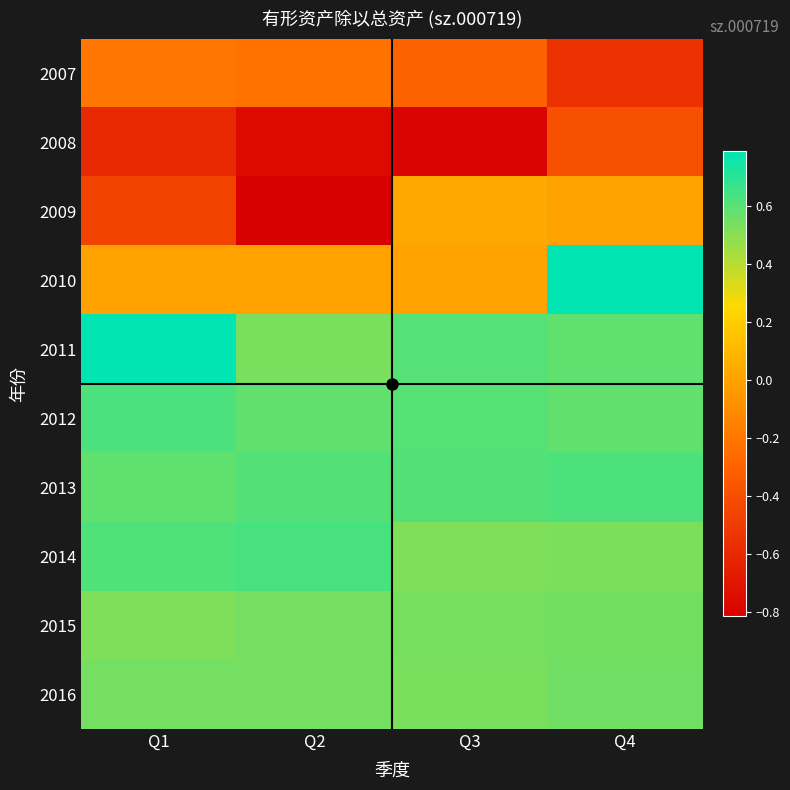

Rank the series by their maximum value, from lowest to highest.

2008, 2007, 2009, 2015, 2016, 2013, 2012, 2014, 2010, 2011